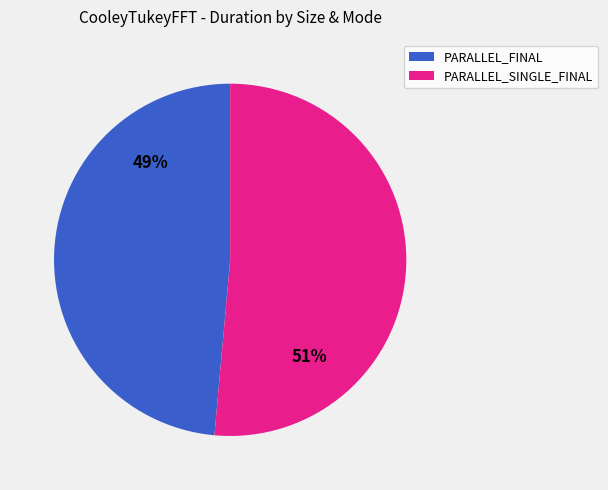

Which slice is the smallest?

PARALLEL_FINAL